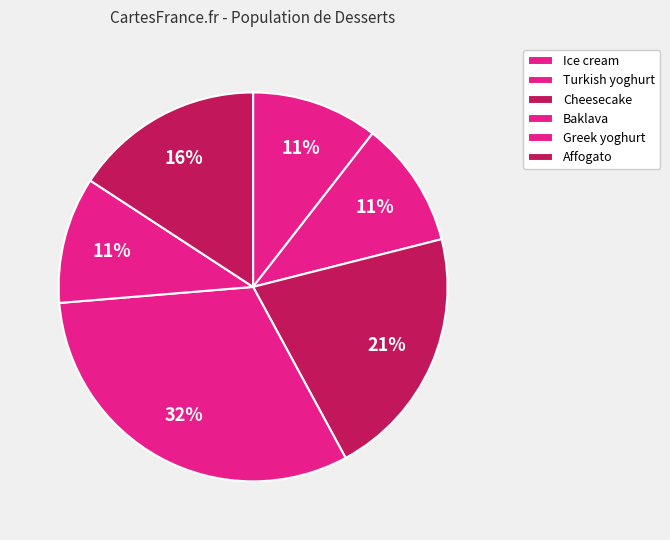

True or false: Ice cream accounts for 17% of the total.

False